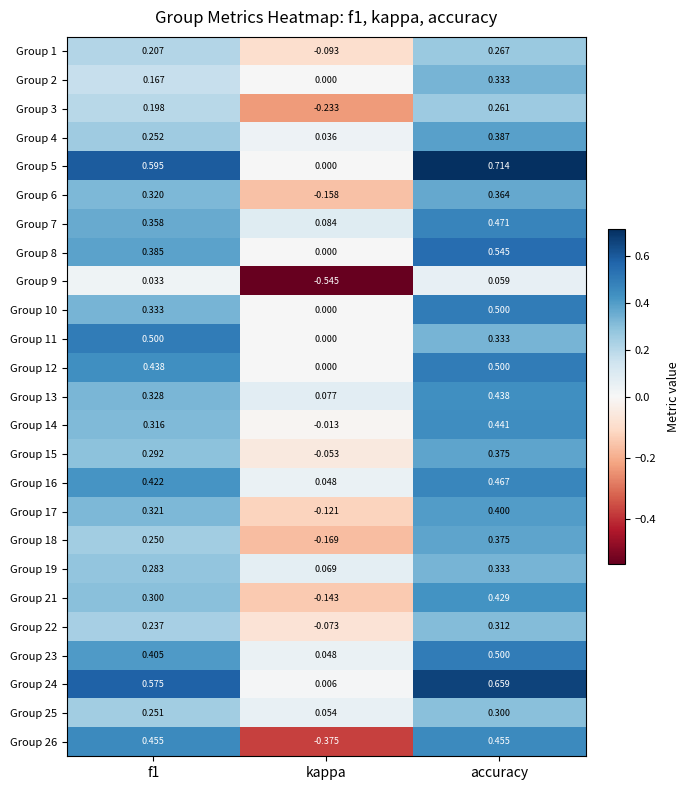

Is the value of Group 8 at f1 greater than the value of Group 6 at f1?

Yes